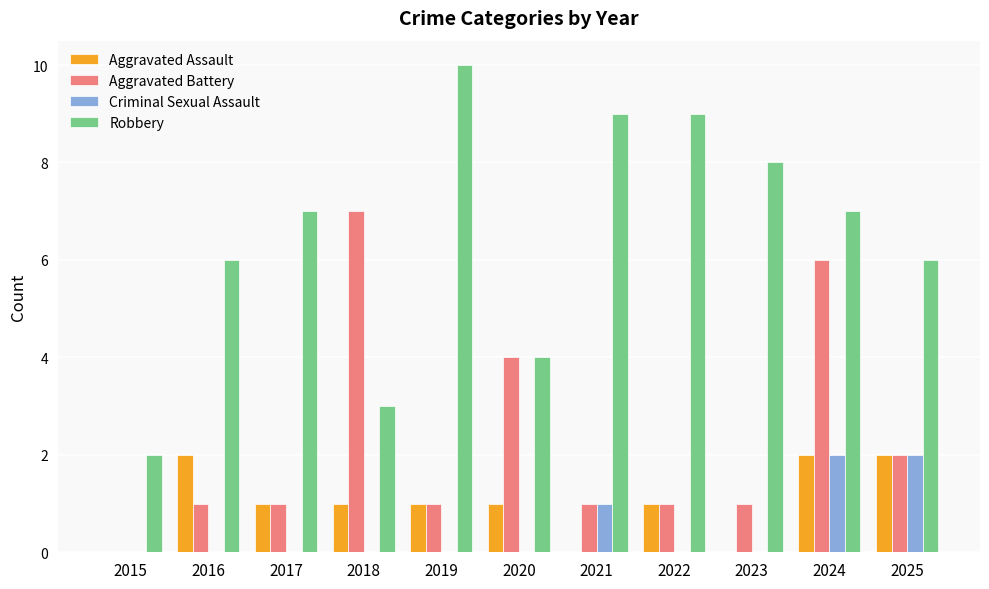

Reading left to right, list all the values displayed in this chart.

Aggravated Assault: 0	2	1	1	1	1	0	1	0	2	2
Aggravated Battery: 0	1	1	7	1	4	1	1	1	6	2
Criminal Sexual Assault: 0	0	0	0	0	0	1	0	0	2	2
Robbery: 2	6	7	3	10	4	9	9	8	7	6